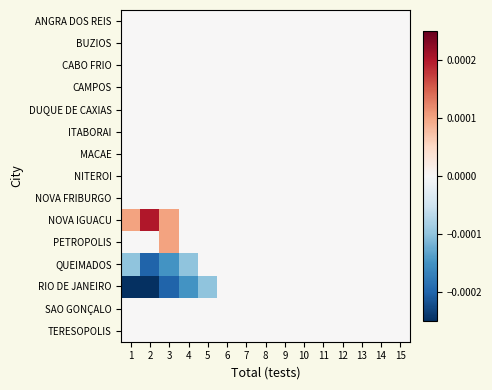

List the series in order of their peak value, highest first.

NOVA IGUACU, PETROPOLIS, ANGRA DOS REIS, BUZIOS, CABO FRIO, CAMPOS, DUQUE DE CAXIAS, ITABORAI, MACAE, NITEROI, NOVA FRIBURGO, QUEIMADOS, RIO DE JANEIRO, SAO GONÇALO, TERESOPOLIS